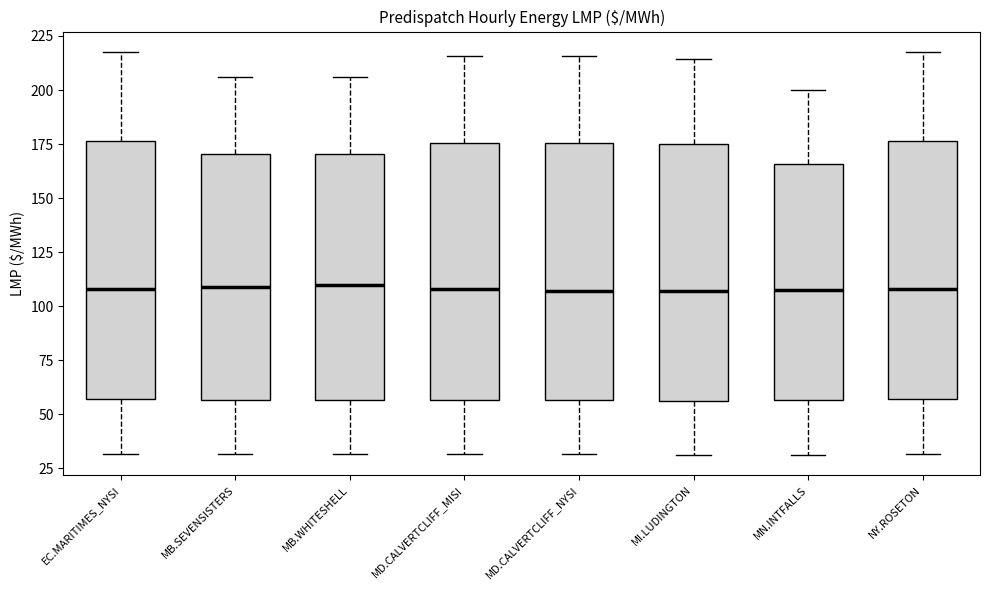

Reading left to right, transcribe this box plot: for each box, give where its median line is, the range the box spans, and where its two whiskers end, as read against the y-axis. The values are not printed on the chart, so give them approximately, as read against the axis.

EC.MARITIMES_NYSI: median 110, box 55 to 175, whiskers 30 to 220
MB.SEVENSISTERS: median 110, box 55 to 170, whiskers 30 to 205
MB.WHITESHELL: median 110, box 55 to 170, whiskers 30 to 205
MD.CALVERTCLIFF_MISI: median 110, box 55 to 175, whiskers 30 to 215
MD.CALVERTCLIFF_NYSI: median 105, box 55 to 175, whiskers 30 to 215
MI.LUDINGTON: median 105, box 55 to 175, whiskers 30 to 215
MN.INTFALLS: median 110, box 55 to 165, whiskers 30 to 200
NY.ROSETON: median 110, box 55 to 175, whiskers 30 to 220